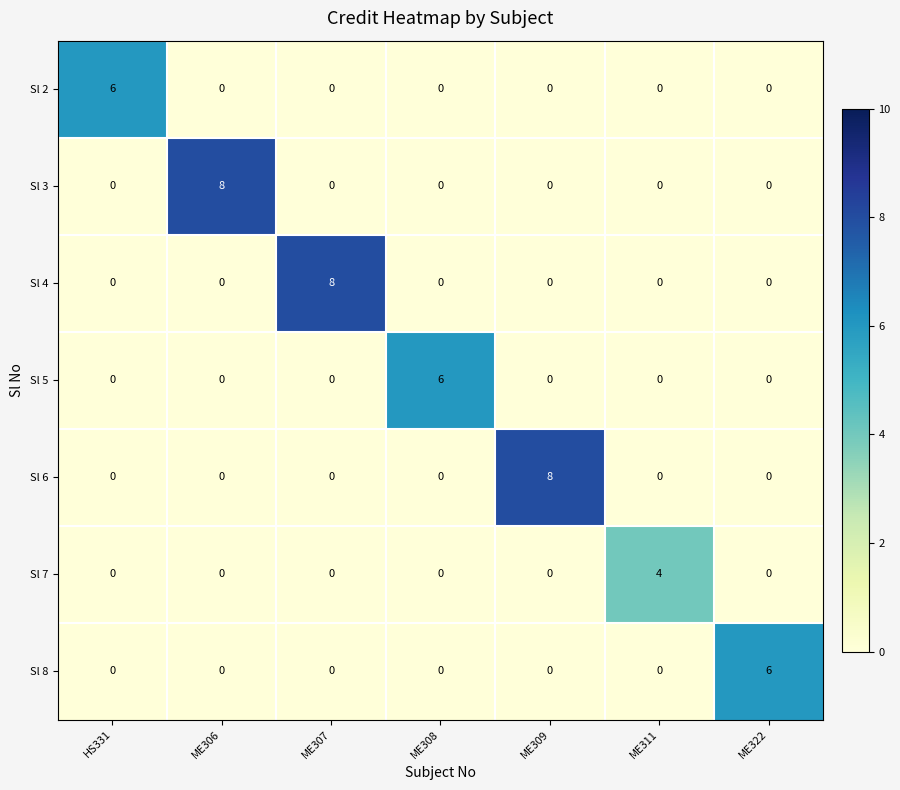

What is the maximum value shown in the chart?

8